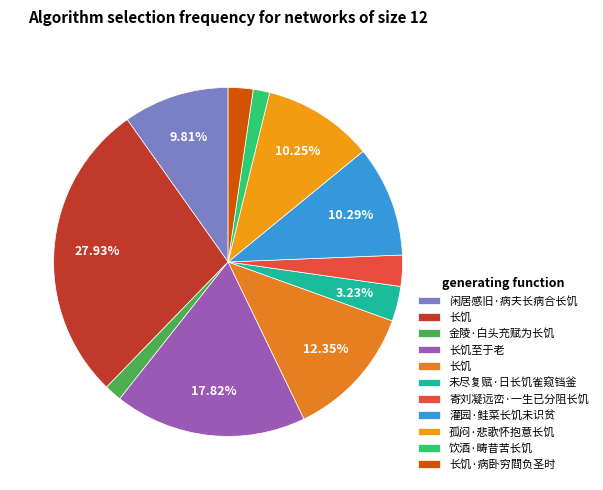

Is there any slice that represents more than half of the pie?

No